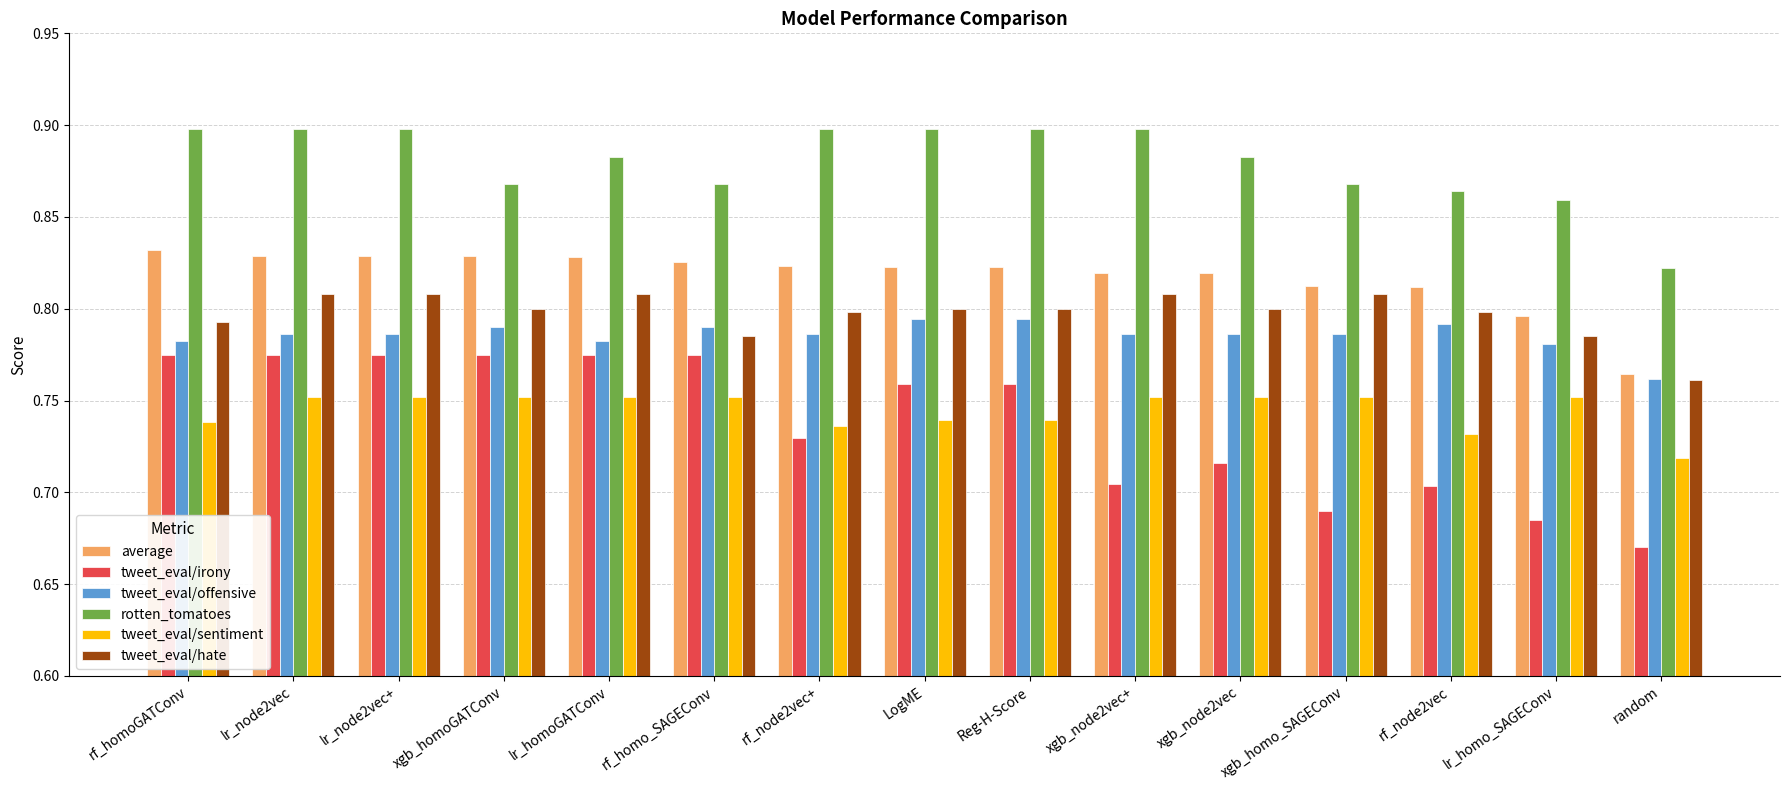

Which category has the lowest value in the tweet_eval/irony series?

random